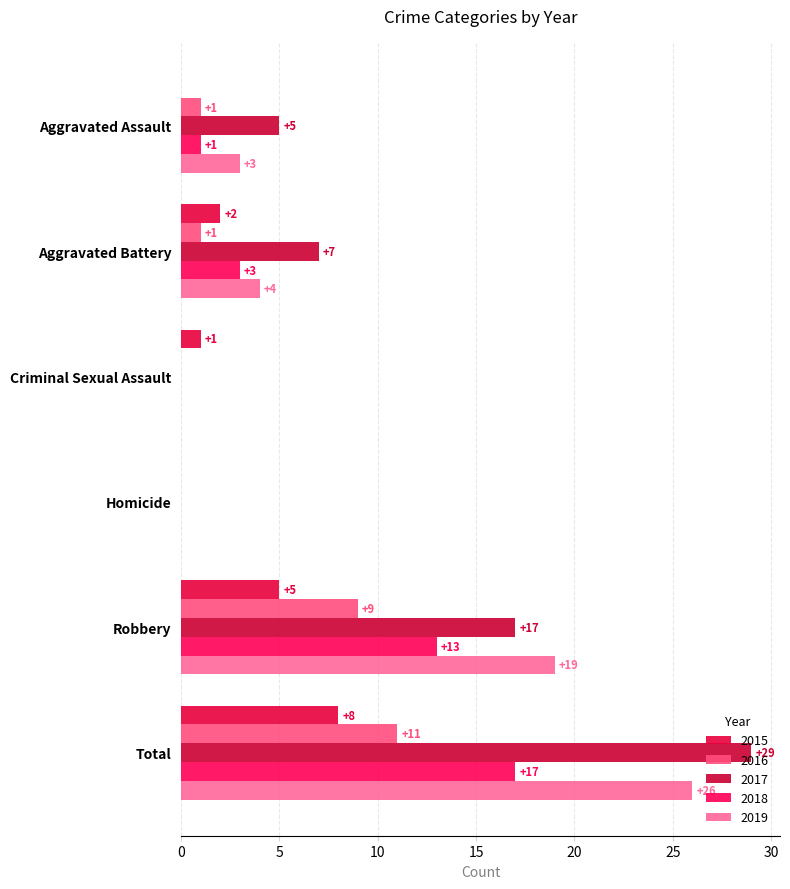

How many values in 2019 are above zero?

4